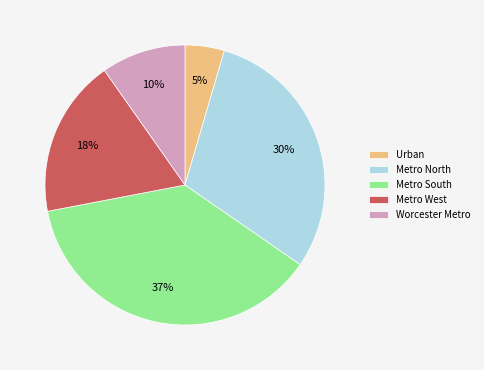

The Urban slice represents 5% of the pie. True or false?

True